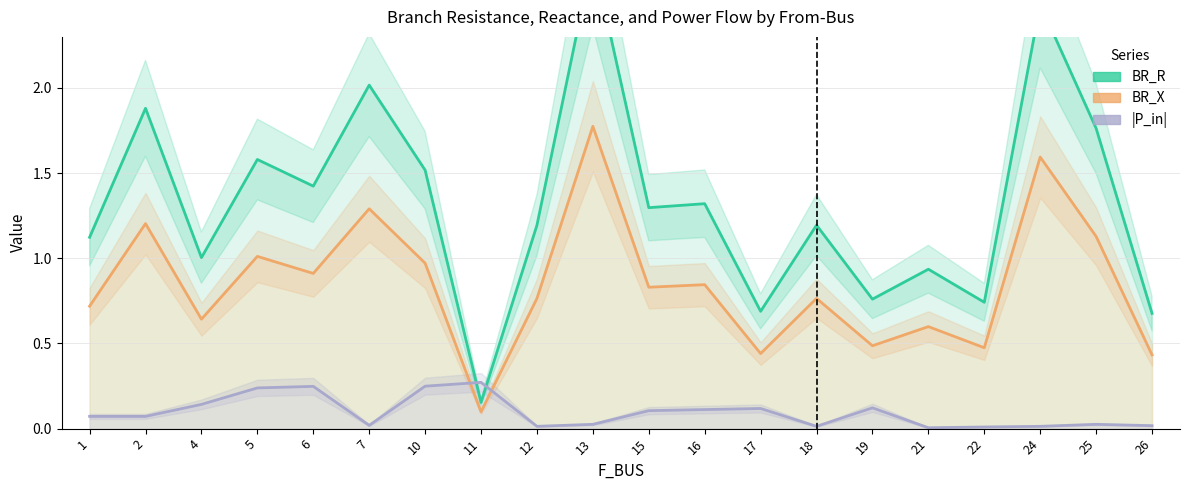

Which series changed the most between 4 and 22?

BR_R